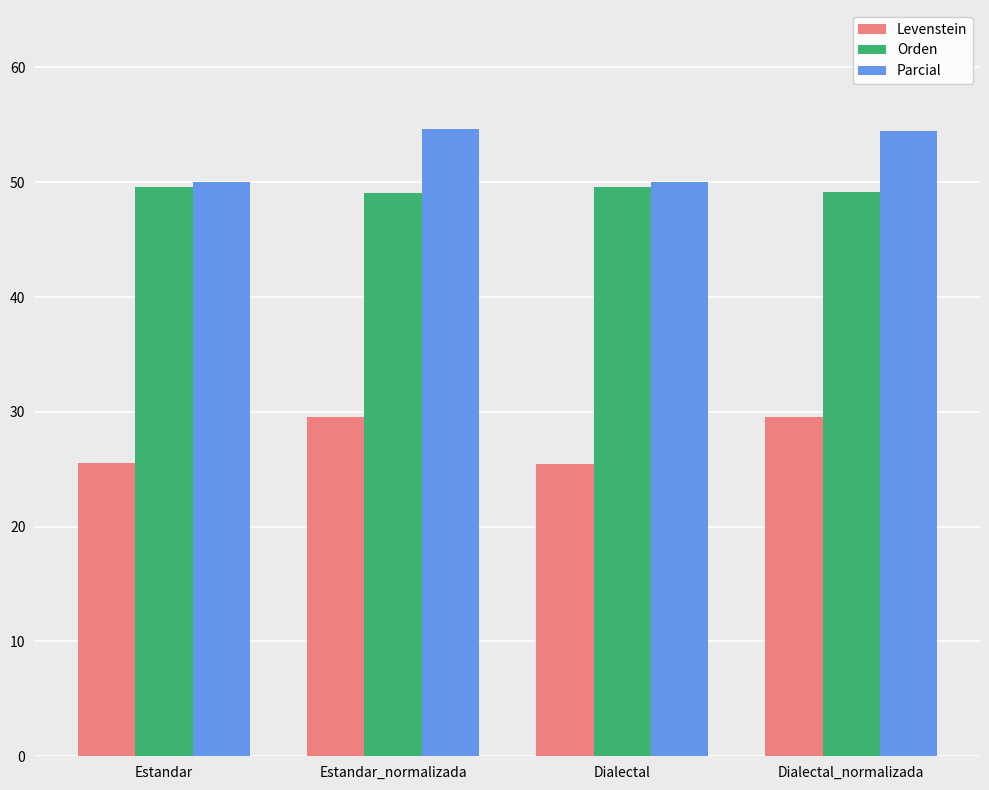

The Parcial series shows 54.5 at Dialectal_normalizada. True or false?

True